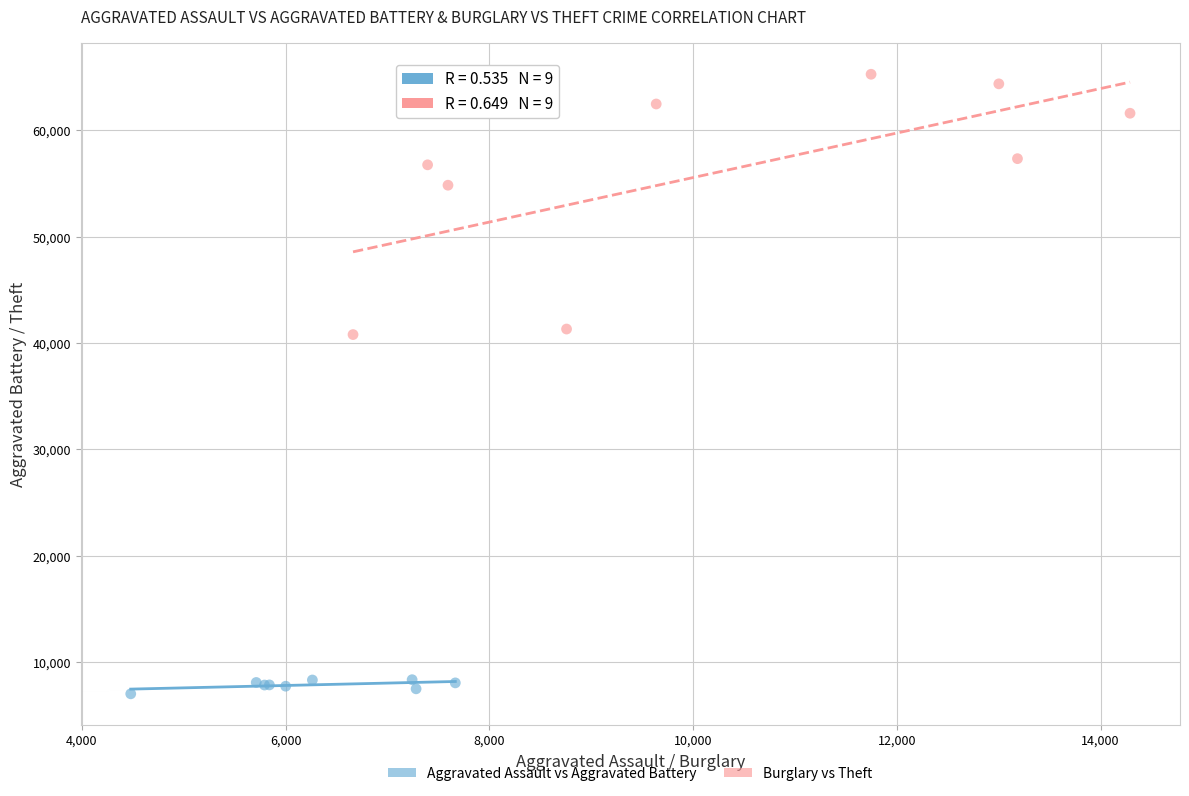

Which series has the largest Y range (max minus min)?

Burglary vs Theft